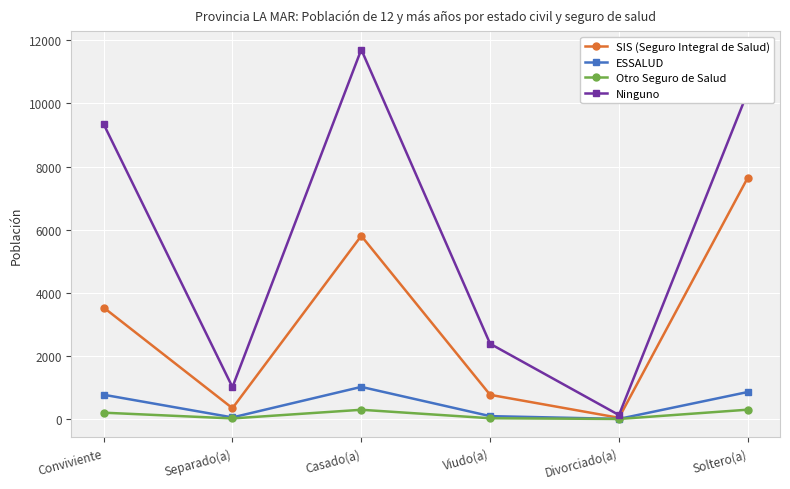

True or false: Otro Seguro de Salud has more than 1 interior local peaks.

False